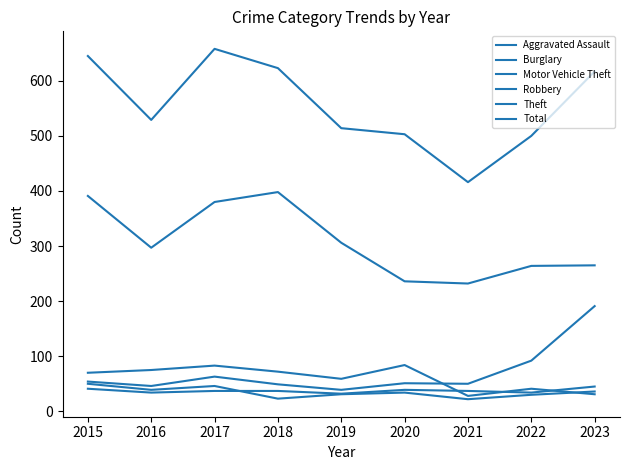

How many interior local peaks does the Total series have?

1